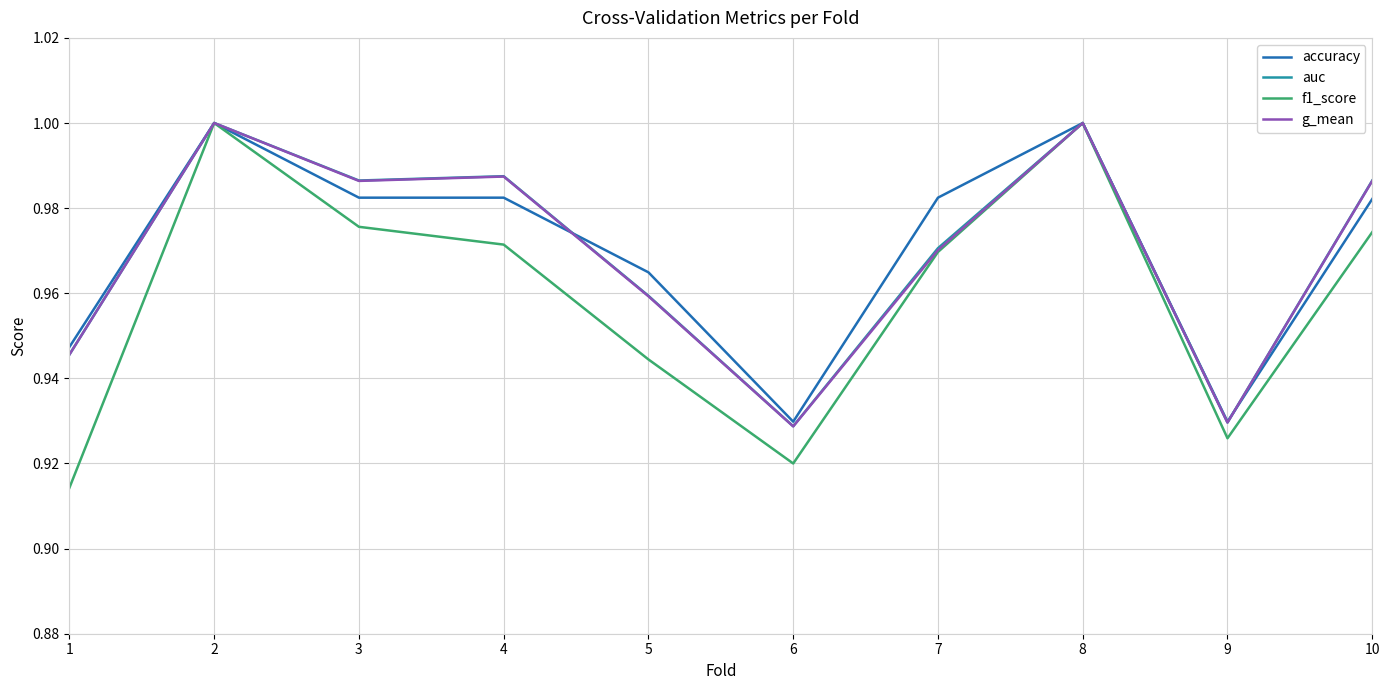

True or false: accuracy has a value of 0.6 at 3.

False